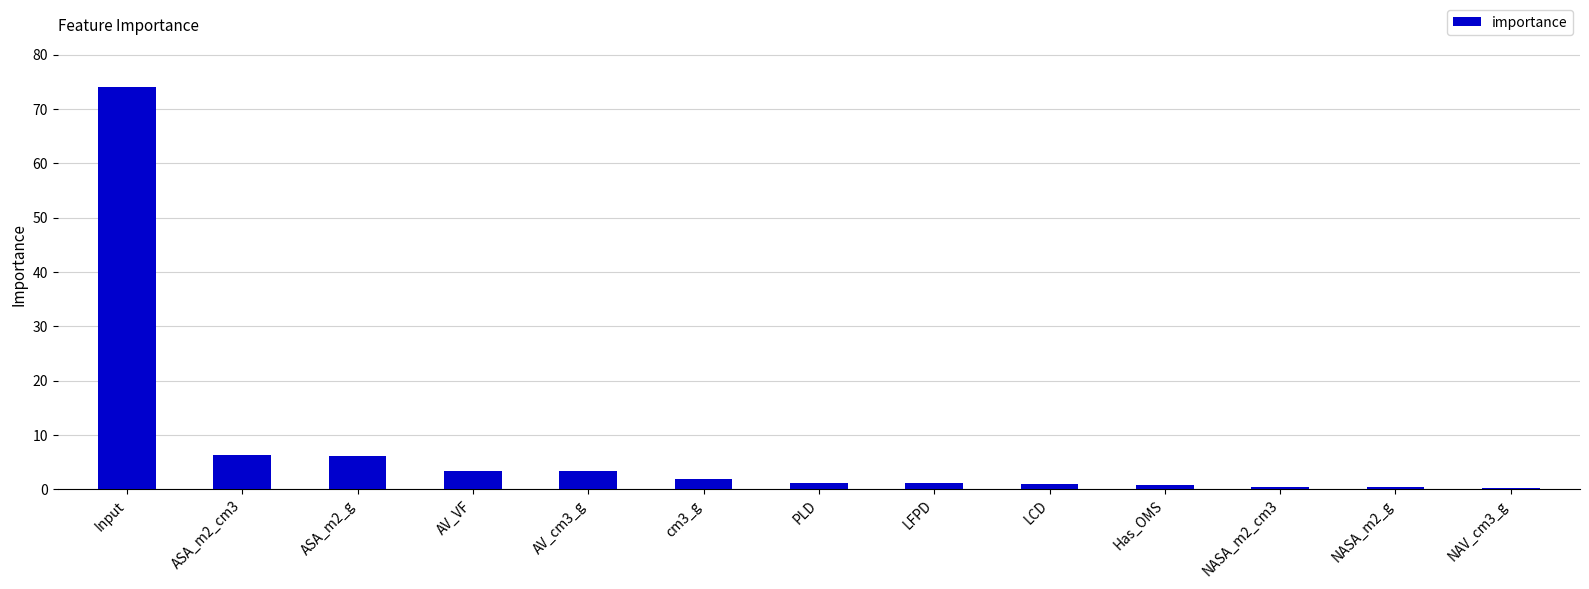

The value at ASA_m2_g is 6.2. True or false?

True